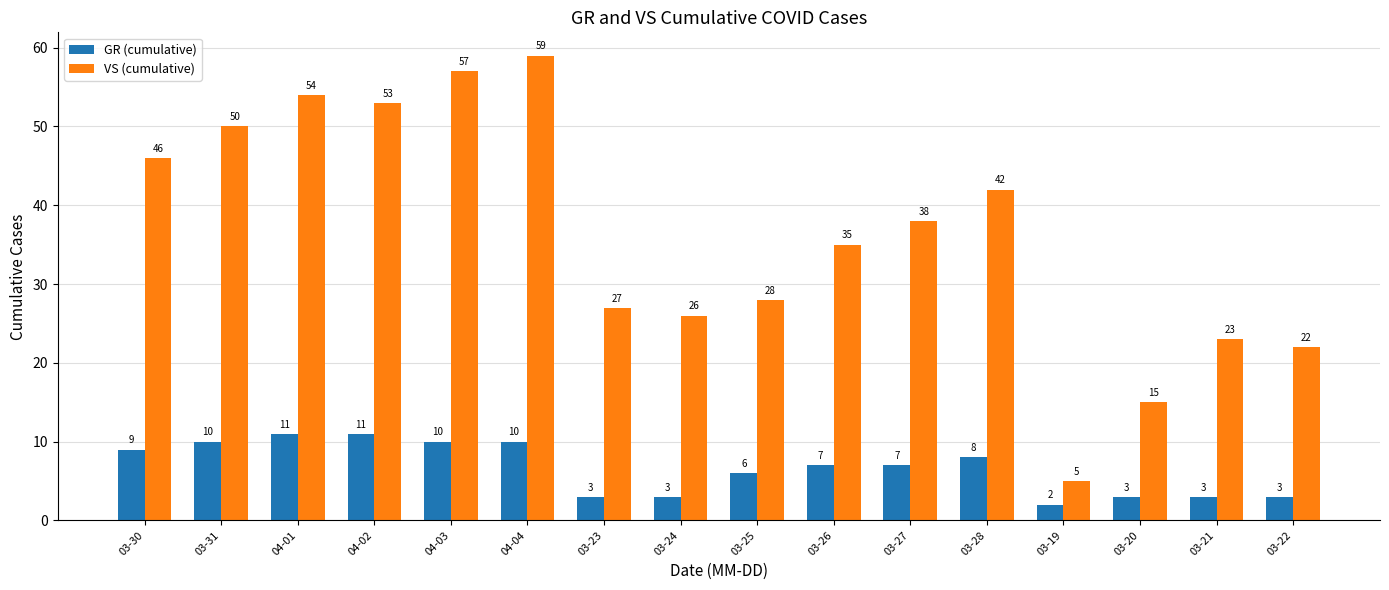

Rank the series by their maximum value, from highest to lowest.

VS (cumulative), GR (cumulative)